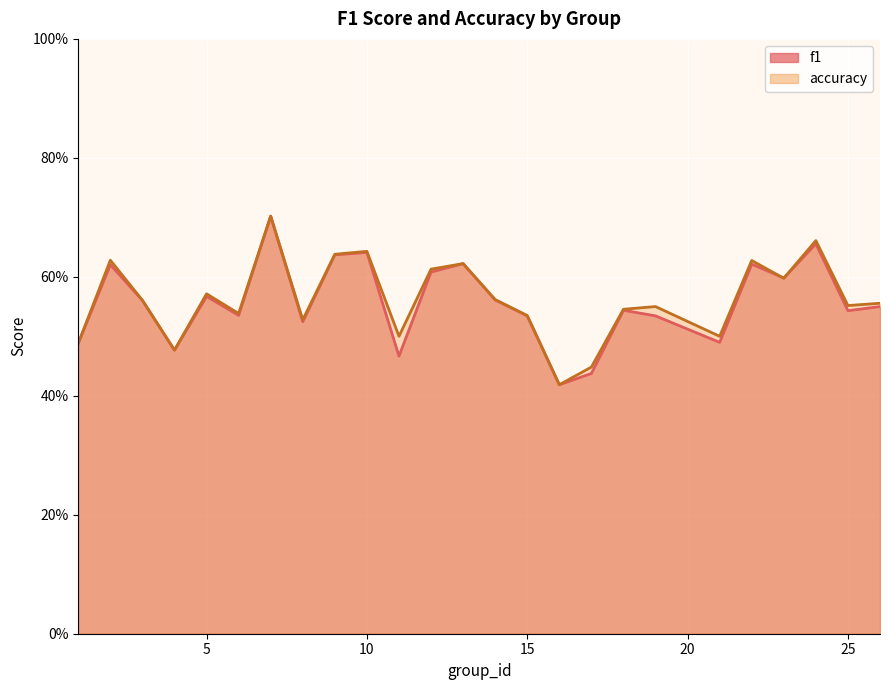

What is the difference between the second highest and minimum values in the accuracy series?

0.2